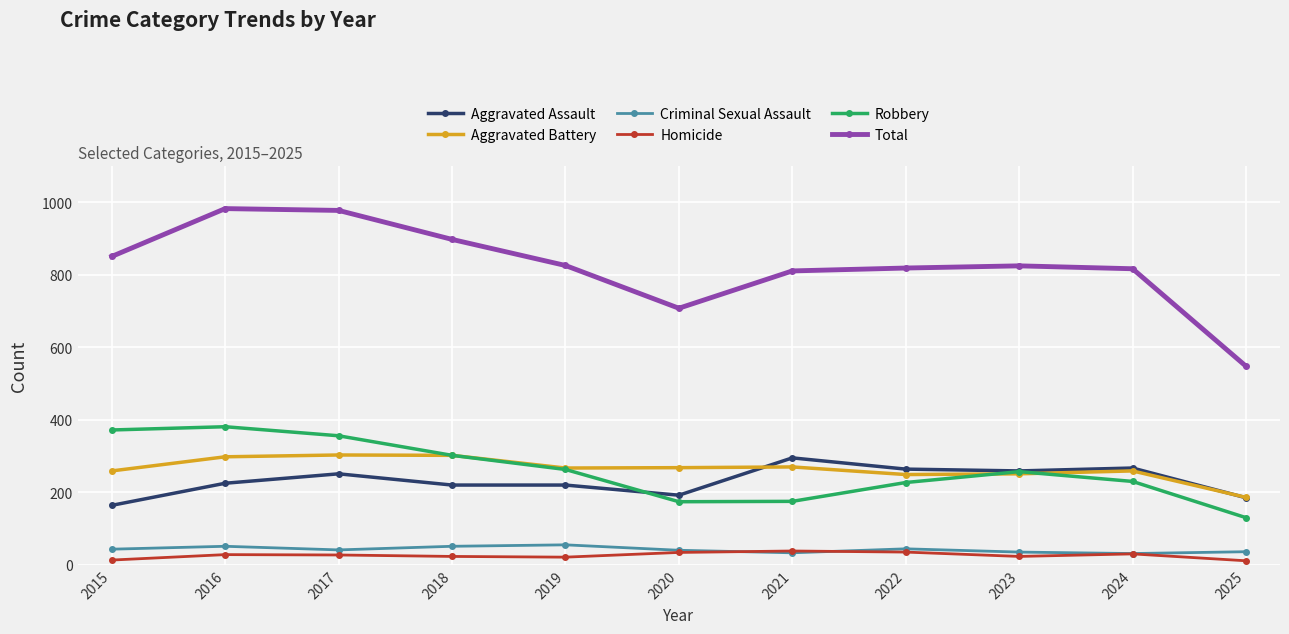

True or false: Aggravated Assault and Criminal Sexual Assault intersect in this chart.

False